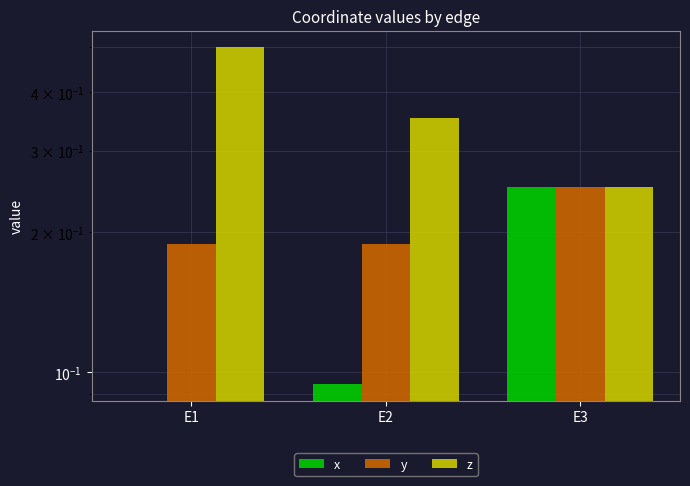

How many bars are there in each group?

3